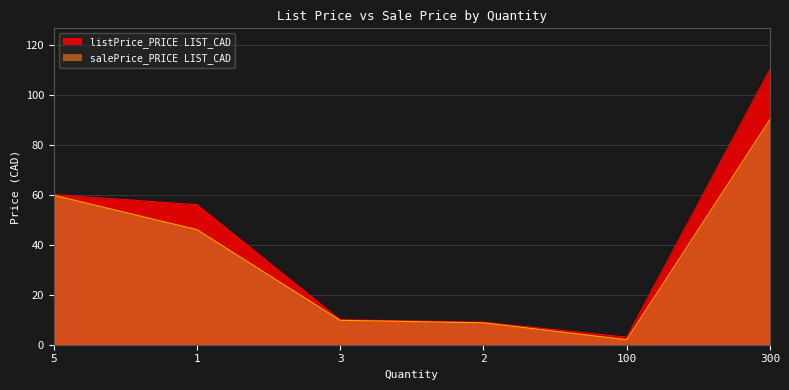

What is the average value of the listPrice_PRICE LIST_CAD series?

41.3